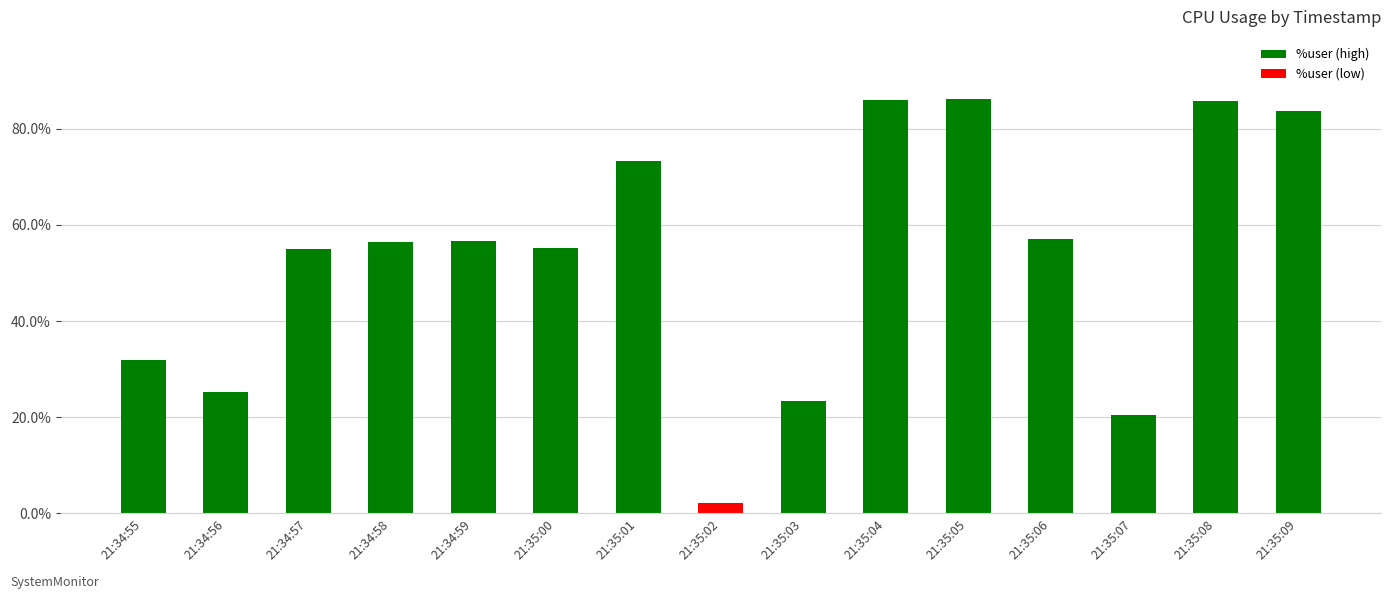

What is the ratio of the value at 21:35:03 to the value at 21:35:06?

0.4